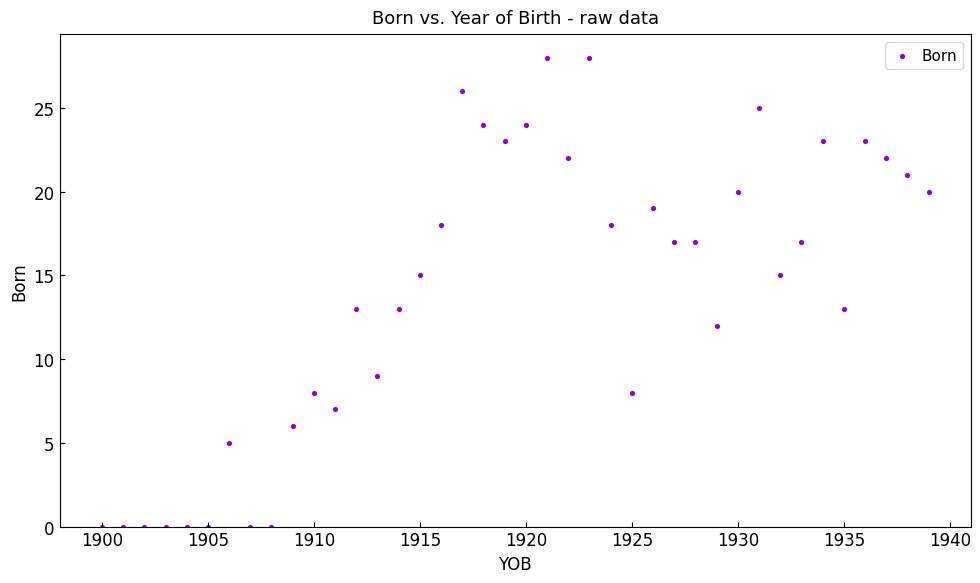

What is the range of Y values (max minus min)?

28